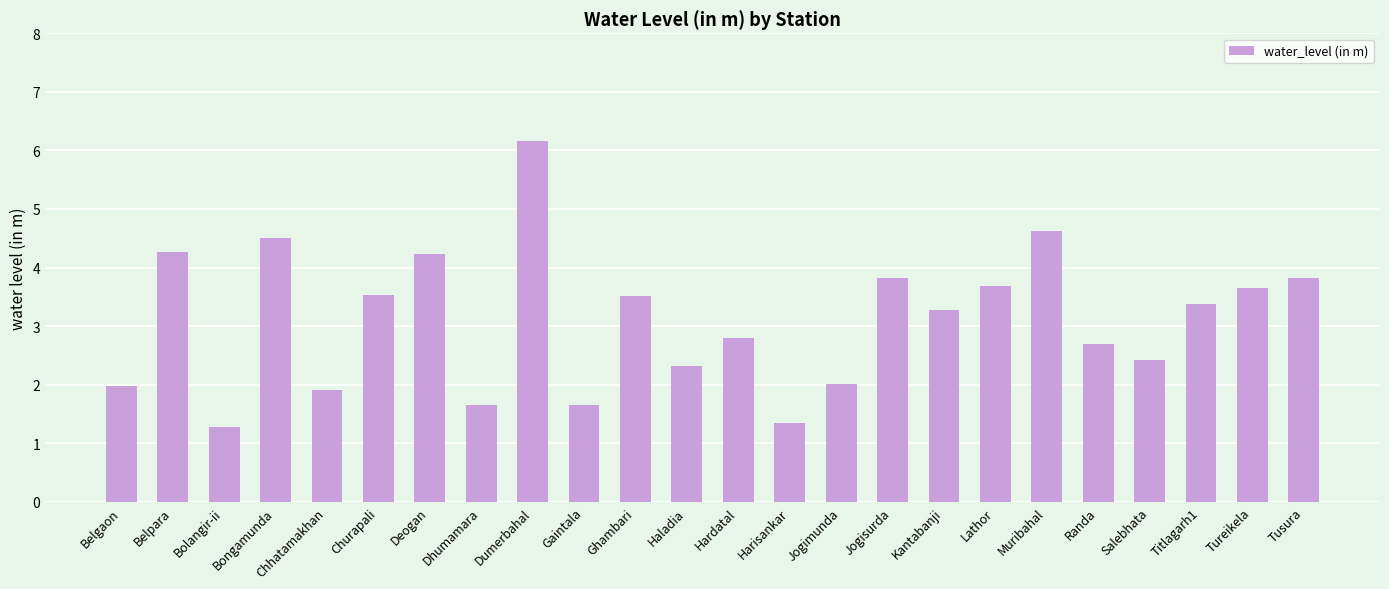

What is the label of the 11th bar from the right?

Harisankar